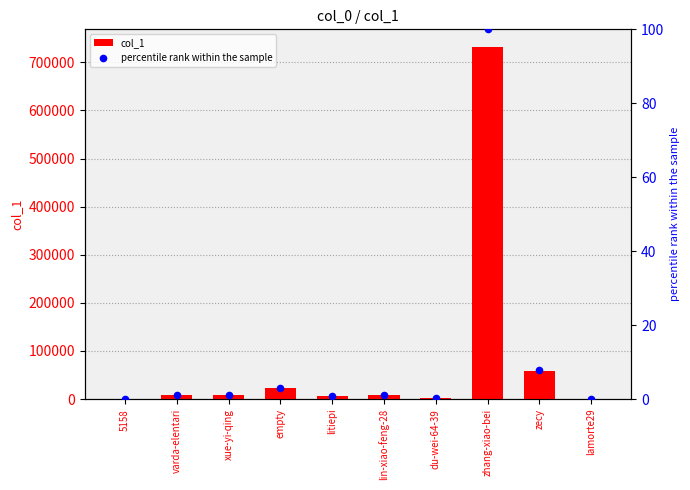

Which series contains the lowest Y value?

percentile rank within the sample